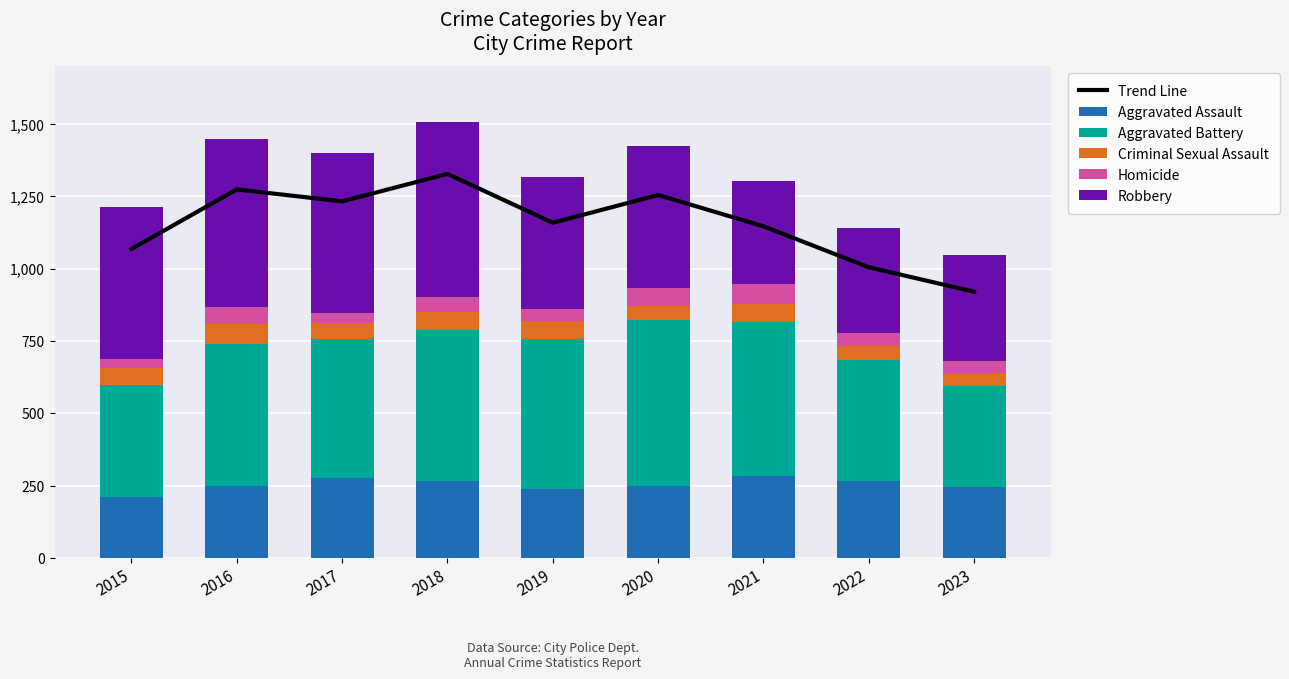

Rank the categories by Trend Line value from lowest to highest.

2023, 2022, 2015, 2021, 2019, 2017, 2020, 2016, 2018